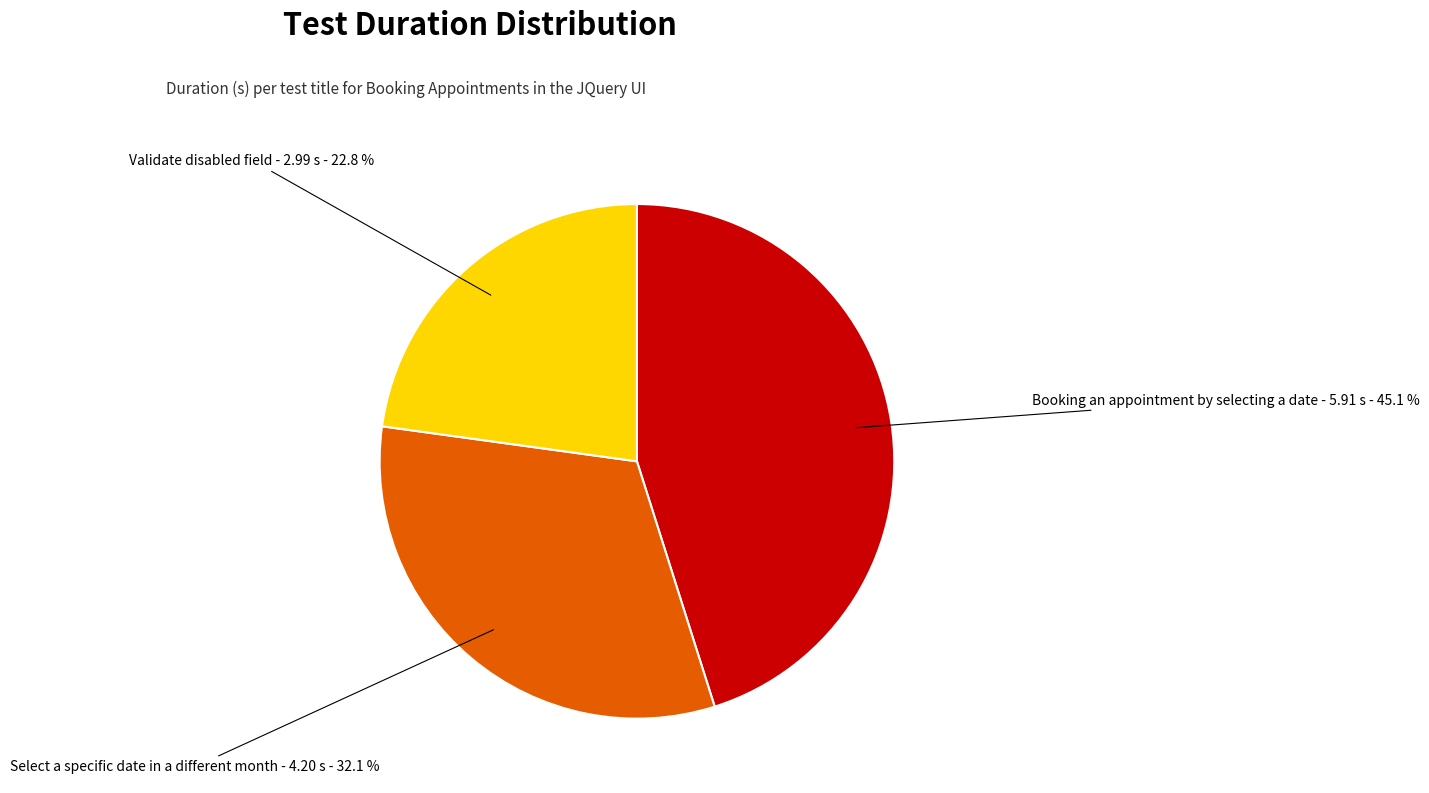

Which category has the biggest portion of the pie?

Booking an appointment by selecting a date